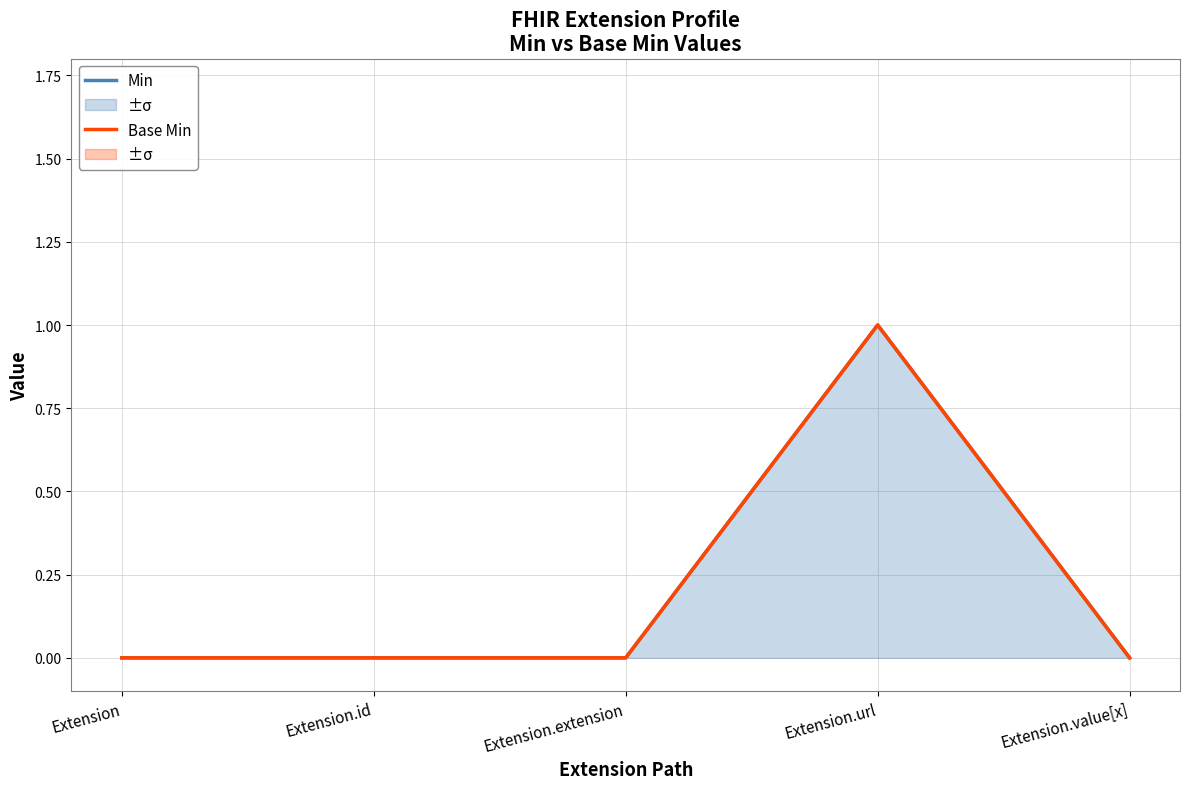

At which category does the chart reach its peak across all series?

Extension.url